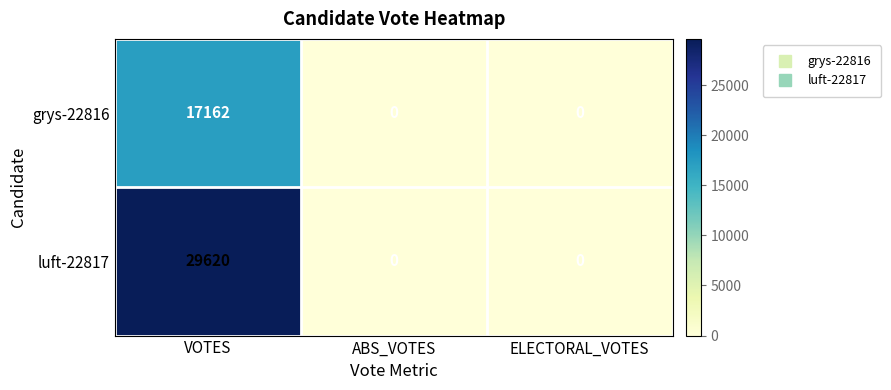

How many luft-22817 values are between 0 and 29620?

3